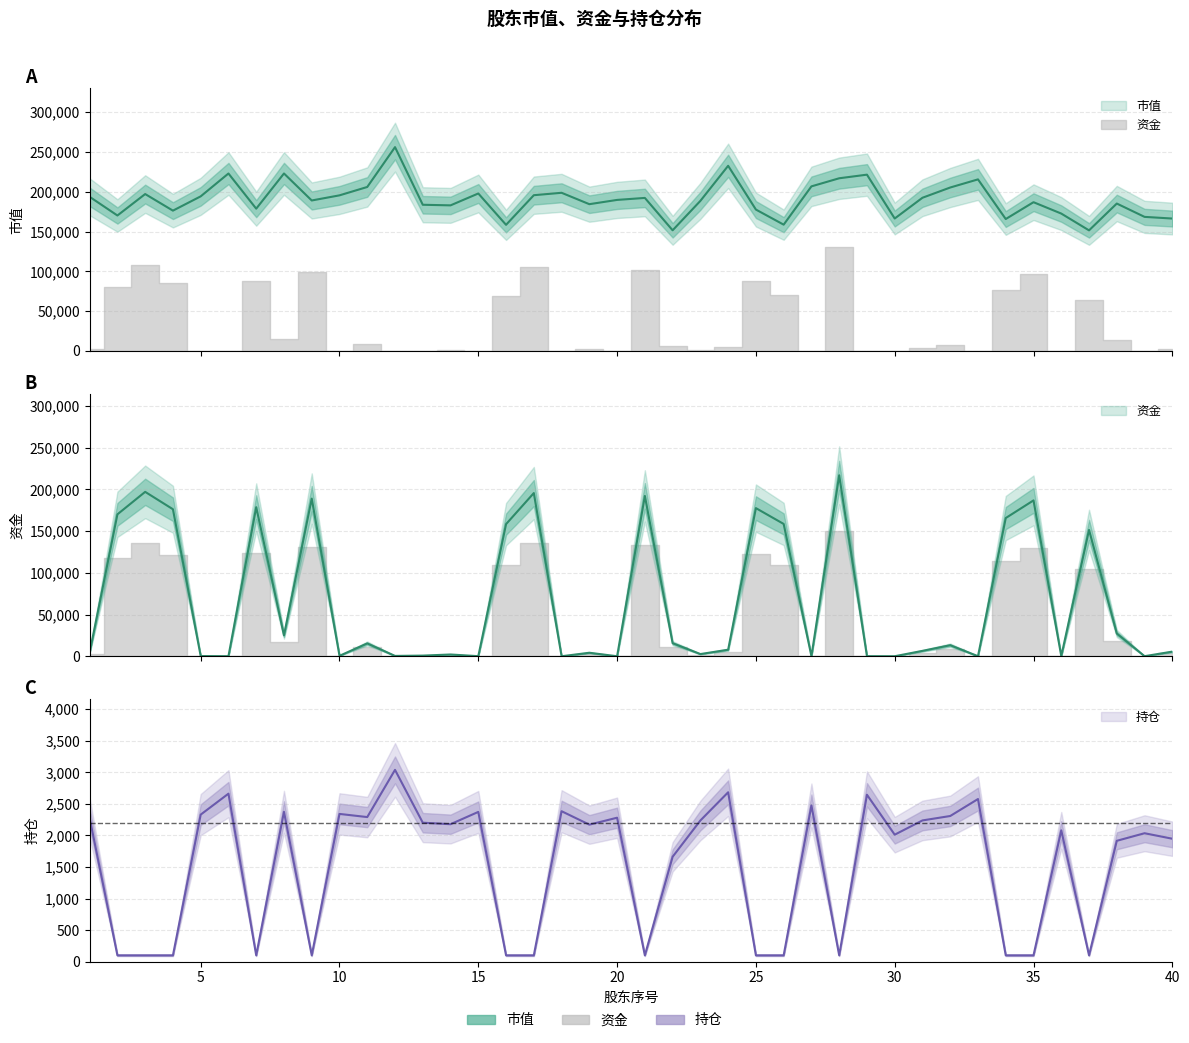

How many values in the 市值 series exceed 189748?

19